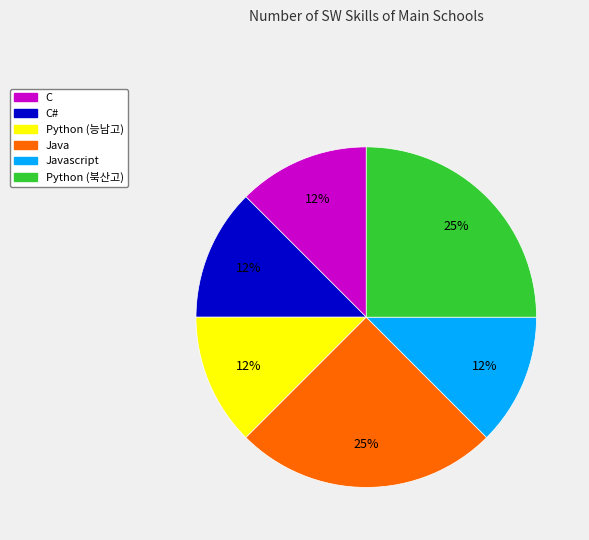

How many slices are in this pie chart?

6